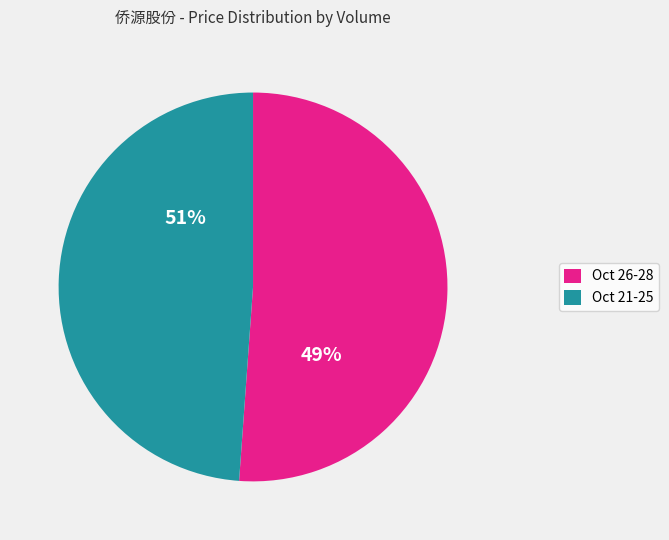

Is it true that 50126 is 27% of the pie?

False